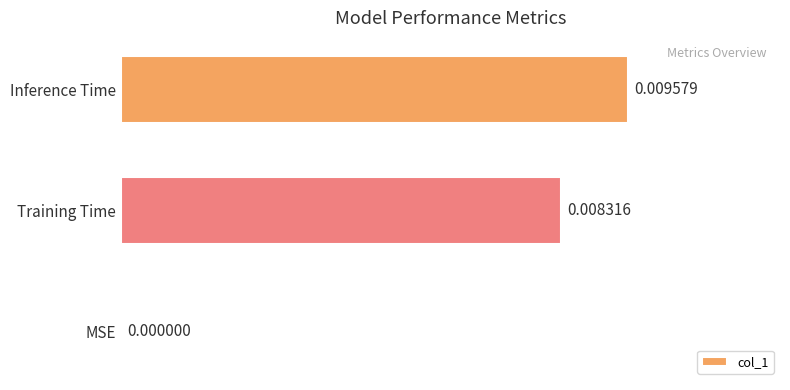

Which label corresponds to the largest value in the chart?

Inference Time